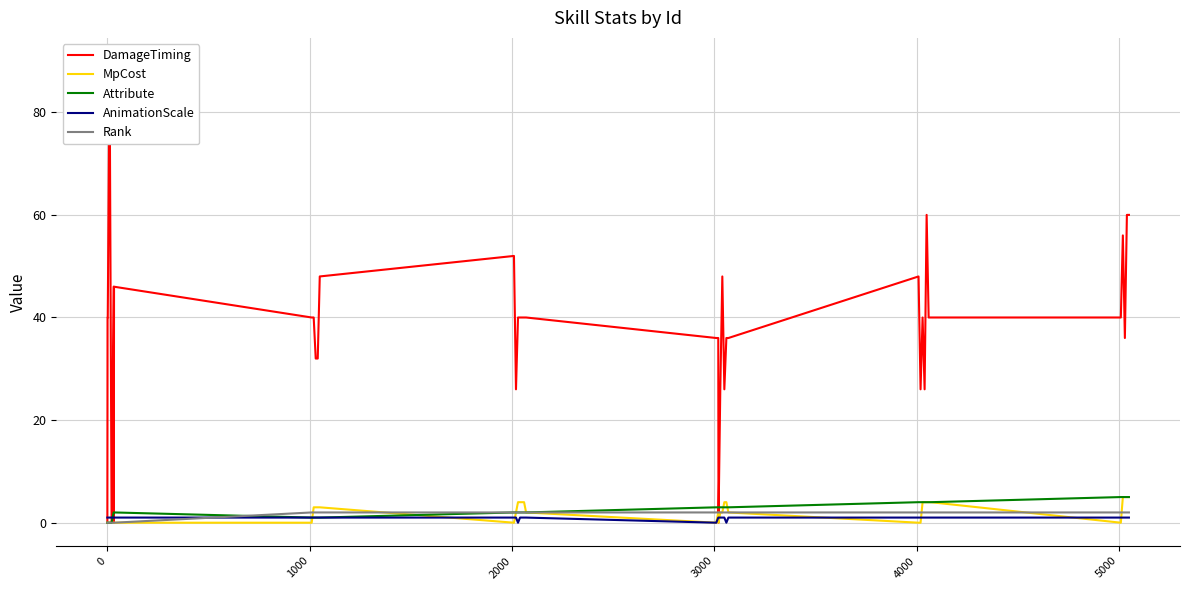

What is the maximum value for Attribute?

5